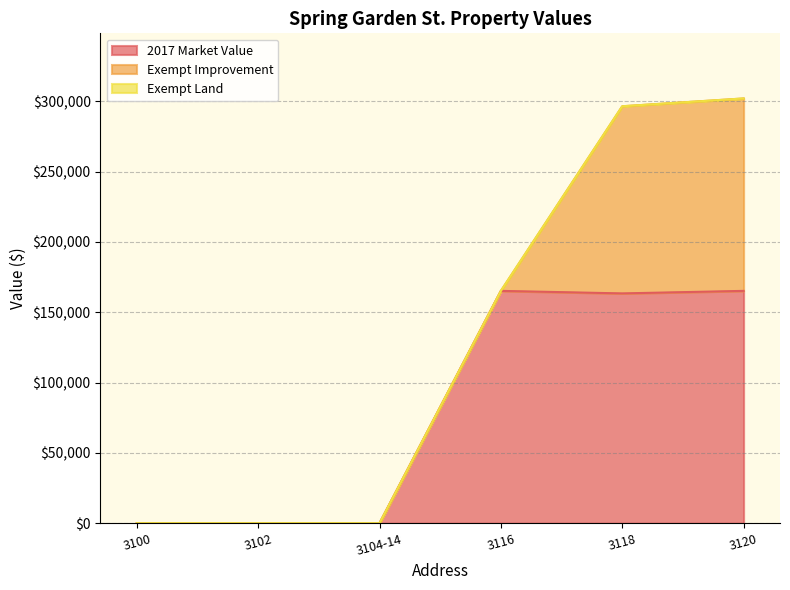

Which series has the widest spread of values?

2017 Market Value